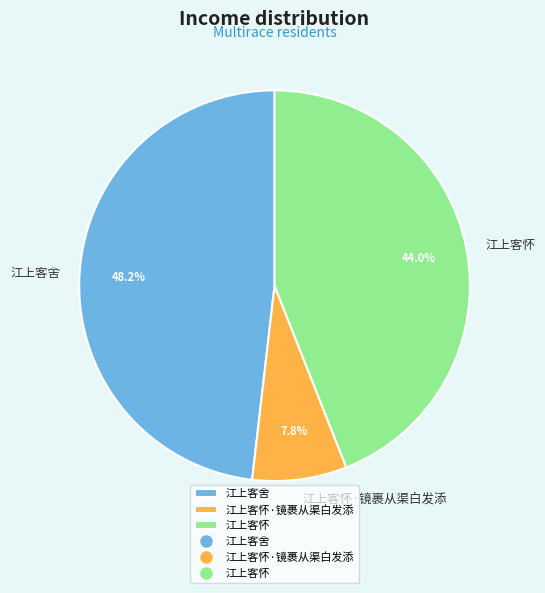

Between 江上客怀·镜裹从渠白发添 and 江上客舍, which is larger?

江上客舍